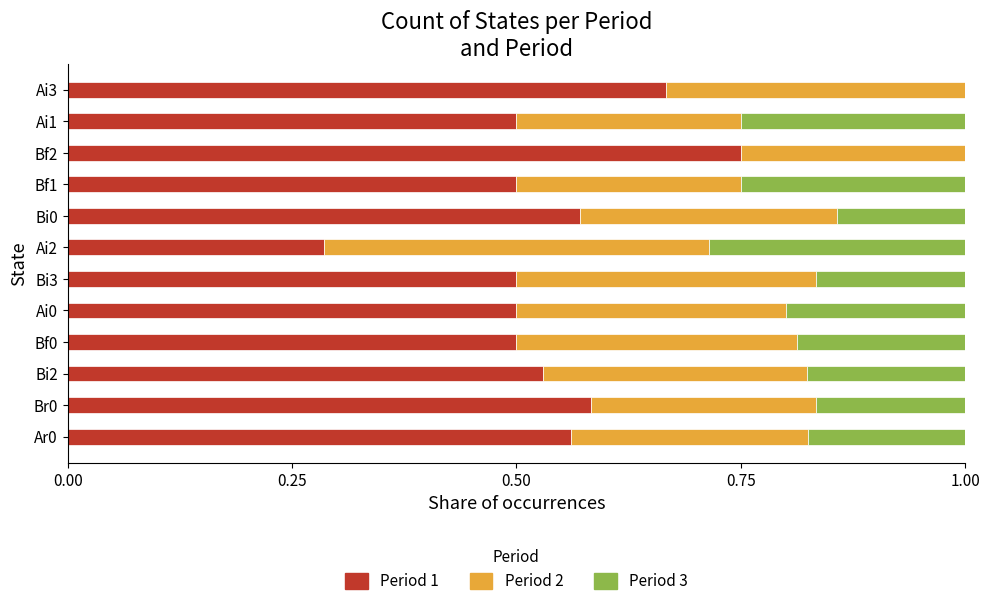

What is the total value across all series at Ai2?

1.0